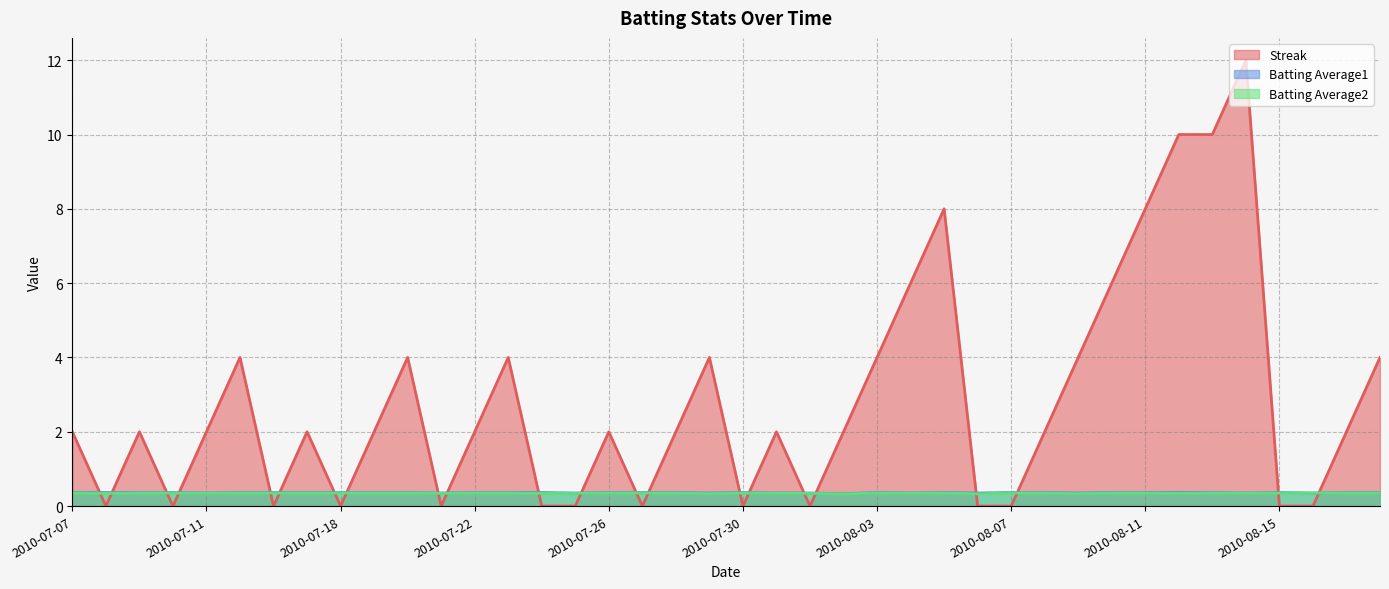

Reading left to right, list all the values displayed in this chart.

Streak: 2.0	0.0	2.0	0.0	2.0	4.0	0.0	2.0	0.0	2.0	4.0	0.0	2.0	4.0	0.0	0.0	2.0	0.0	2.0	4.0	0.0	2.0	0.0	2.0	4.0	6.0	8.0	0.0	0.0	2.0	4.0	6.0	8.0	10.0	10.0	12.0	0.0	0.0	2.0	4.0
Batting Average1: 0.4	0.4	0.4	0.4	0.4	0.4	0.4	0.4	0.4	0.4	0.4	0.4	0.4	0.4	0.4	0.4	0.4	0.4	0.4	0.4	0.4	0.4	0.4	0.3	0.4	0.4	0.4	0.4	0.4	0.4	0.4	0.4	0.4	0.4	0.4	0.4	0.4	0.4	0.4	0.4
Batting Average2: 0.4	0.3	0.4	0.4	0.3	0.4	0.4	0.4	0.4	0.4	0.4	0.3	0.4	0.4	0.3	0.3	0.4	0.4	0.4	0.3	0.4	0.3	0.3	0.3	0.4	0.3	0.4	0.3	0.4	0.4	0.3	0.4	0.4	0.3	0.4	0.3	0.4	0.4	0.4	0.4